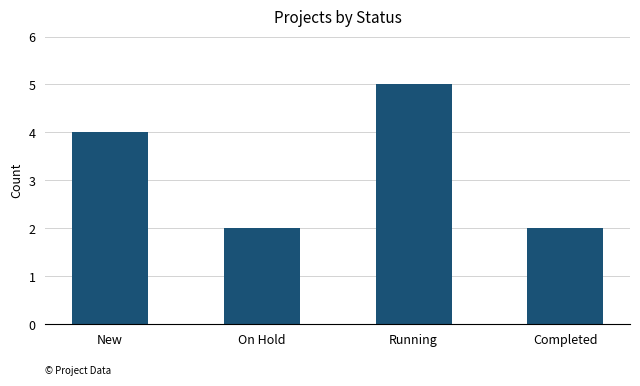

What is the average value?

3